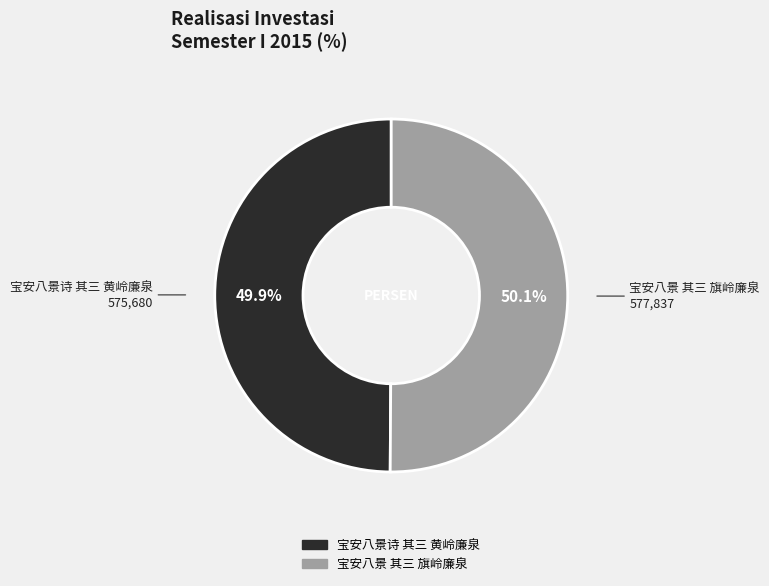

Is the sum of 宝安八景 其三 旗岭廉泉 and 宝安八景诗 其三 黄岭廉泉 greater than half?

Yes